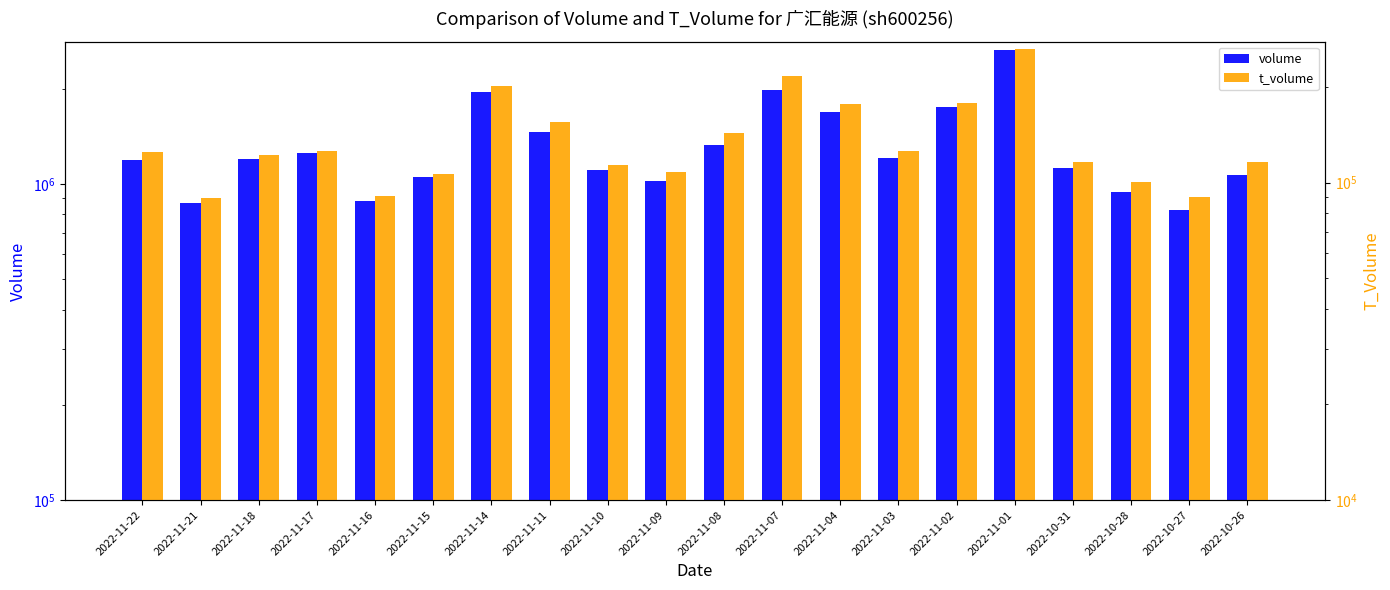

Reading right to left, what are all the values shown in this chart?

volume: 1062841	825840	941460	1121816	2653348	1752156	1207474	1684997	1973043	1323653	1021412	1105618	1460426	1954086	1050466	880342	1247352	1196483	870910	1186367
t_volume: 115739	90226	100743	116046	263082	178171	125533	176359	217168	143462	107719	113261	154818	201179	106606	90730	125427	121687	89513	124958